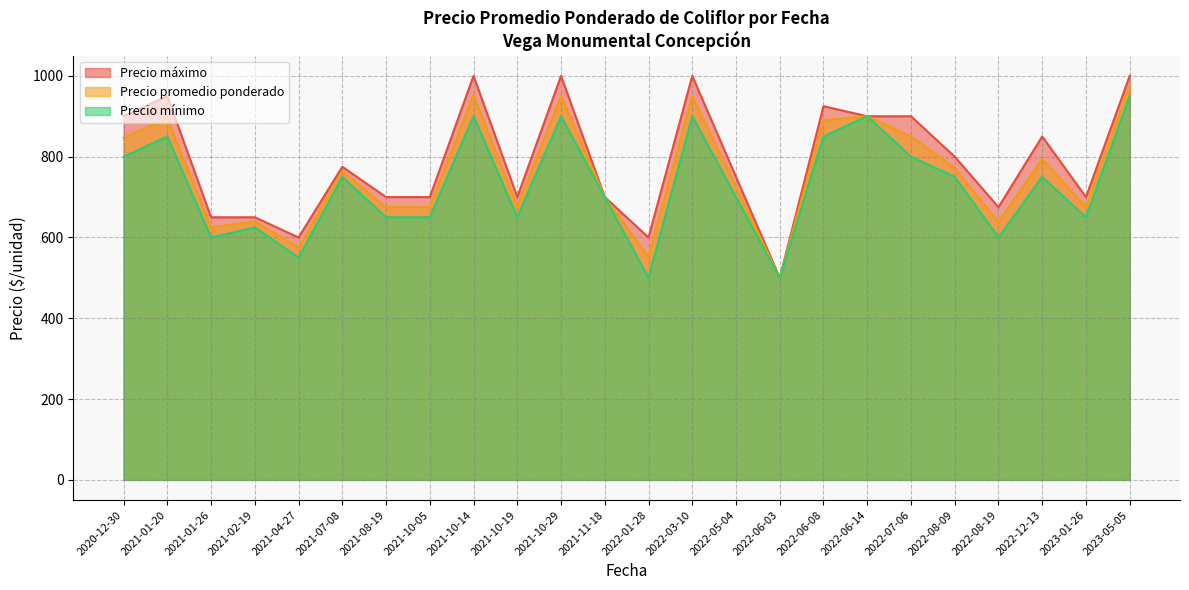

At 2022-12-13, list the series in order from largest to smallest.

Precio máximo, Precio promedio ponderado, Precio mínimo